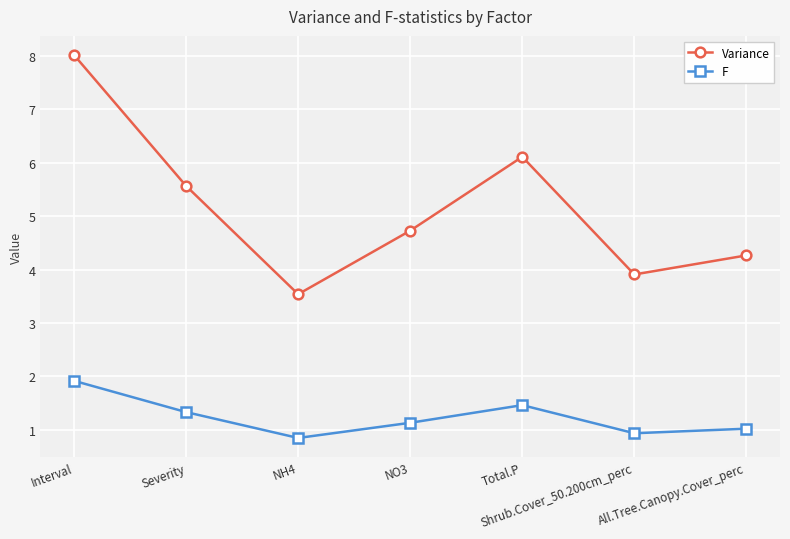

How many data points does each series have?

7